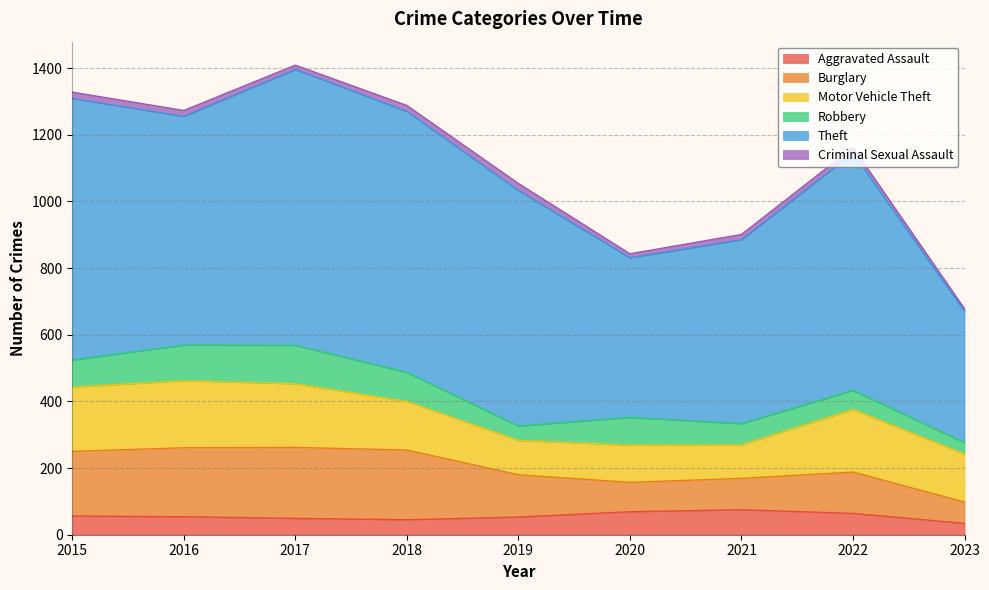

What are all the series names shown in the legend?

Aggravated Assault, Burglary, Motor Vehicle Theft, Robbery, Theft, Criminal Sexual Assault